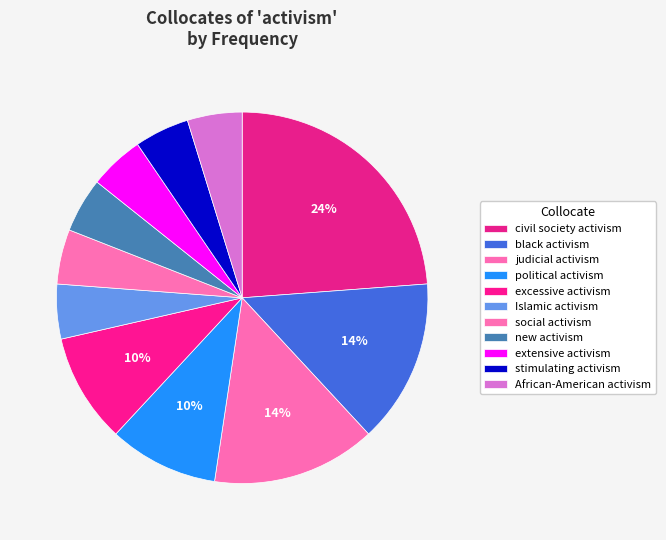

How many slices are in this pie chart?

11